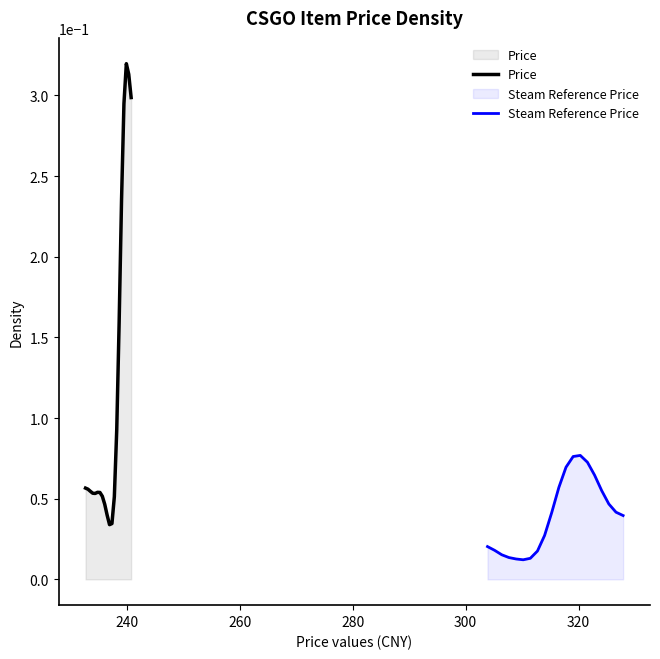

True or false: Steam Reference Price has a value of 0.0 at 300.

False